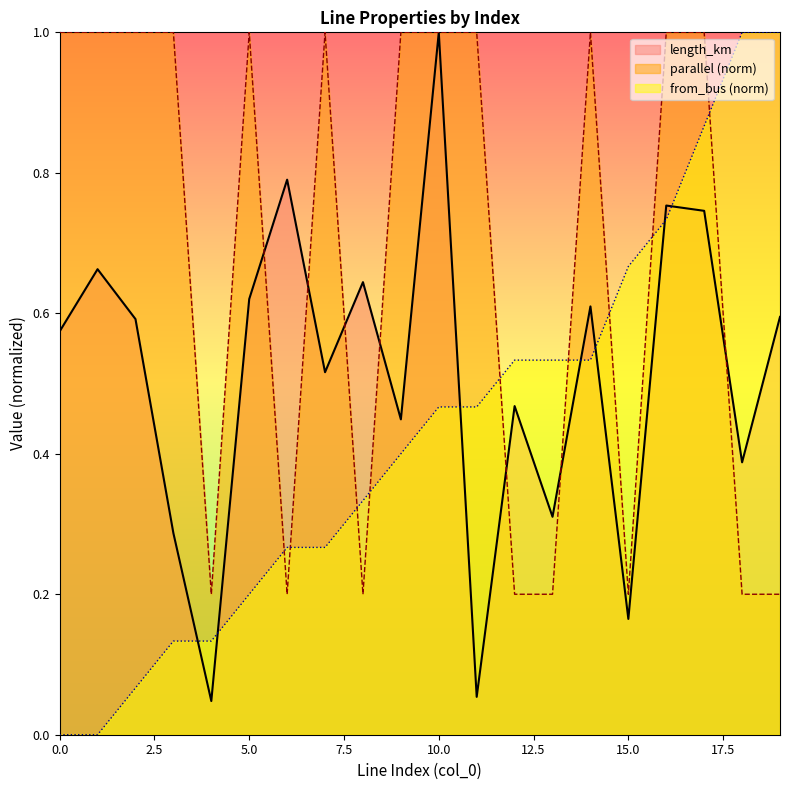

The length_km series shows 0.5 at 7. True or false?

True